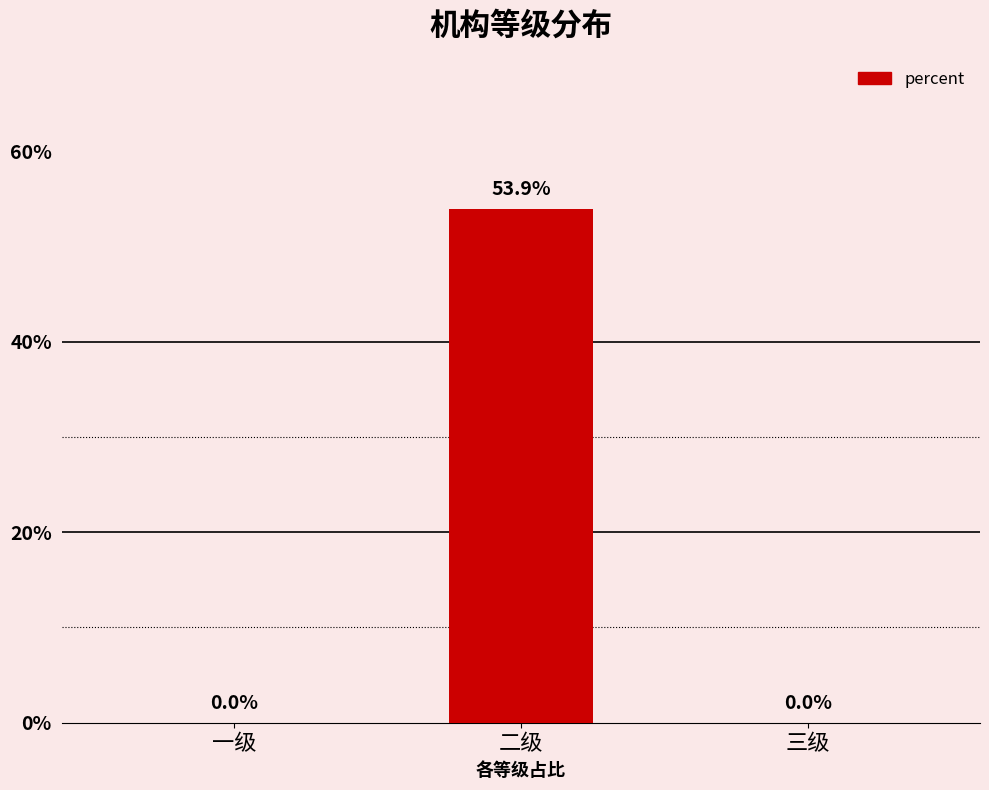

Are the bars horizontal?

No